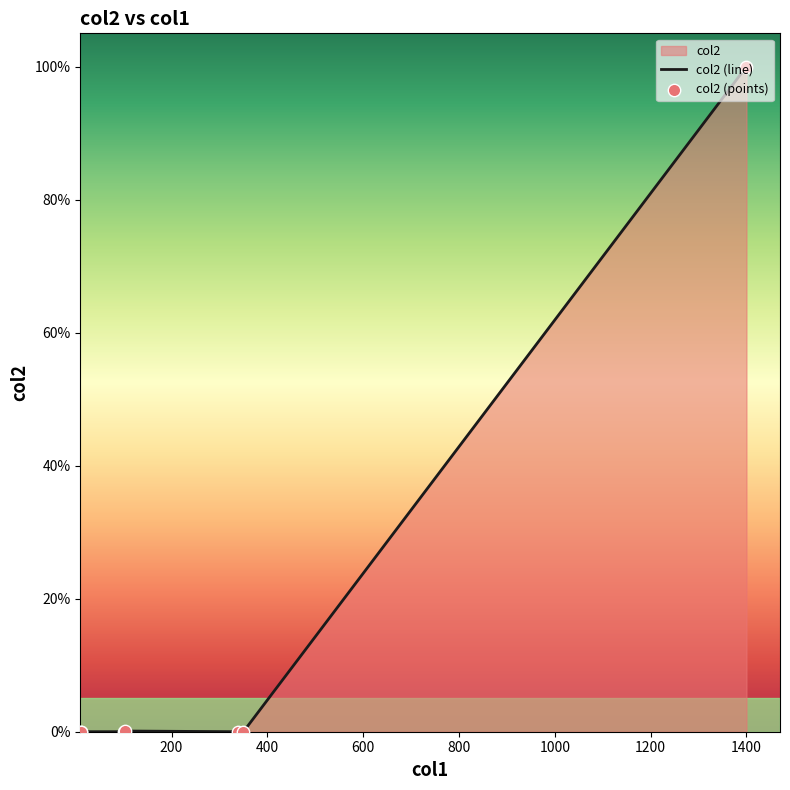

Which has a higher value, 101 or 339?

101